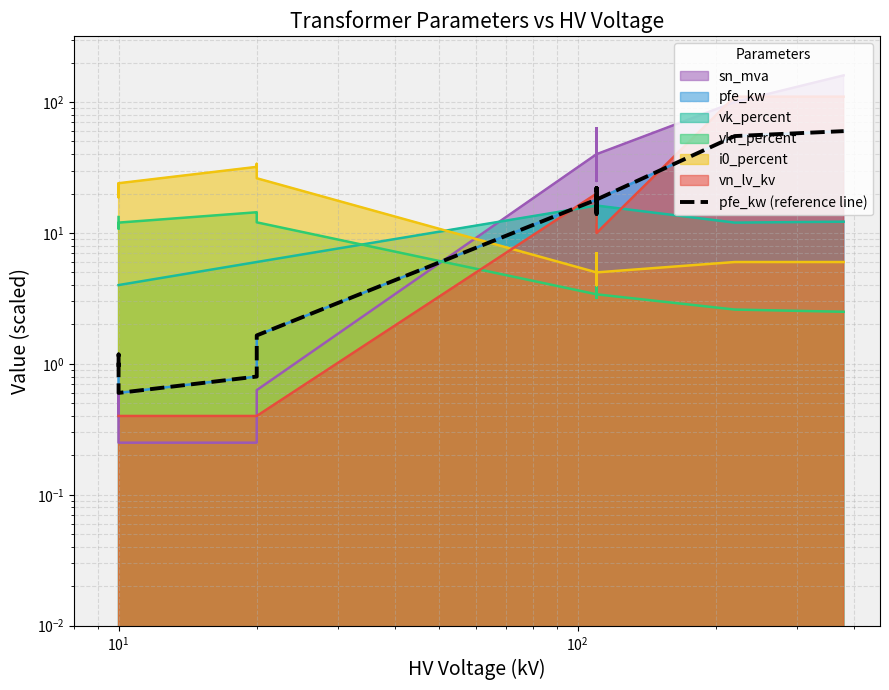

True or false: the data has more than 2 interior local peaks.

True